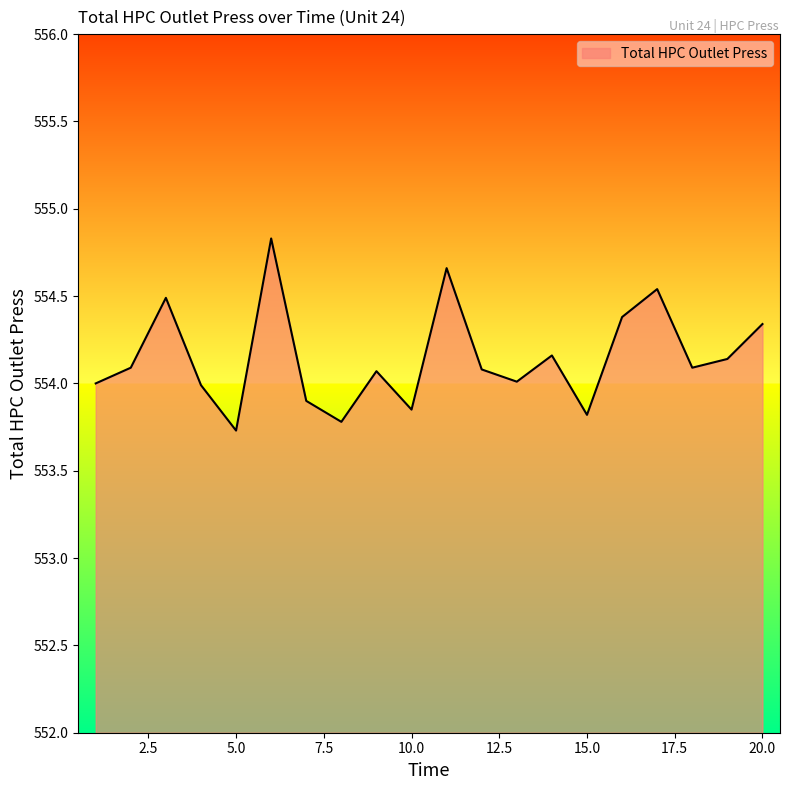

What is the smallest value displayed?

553.7